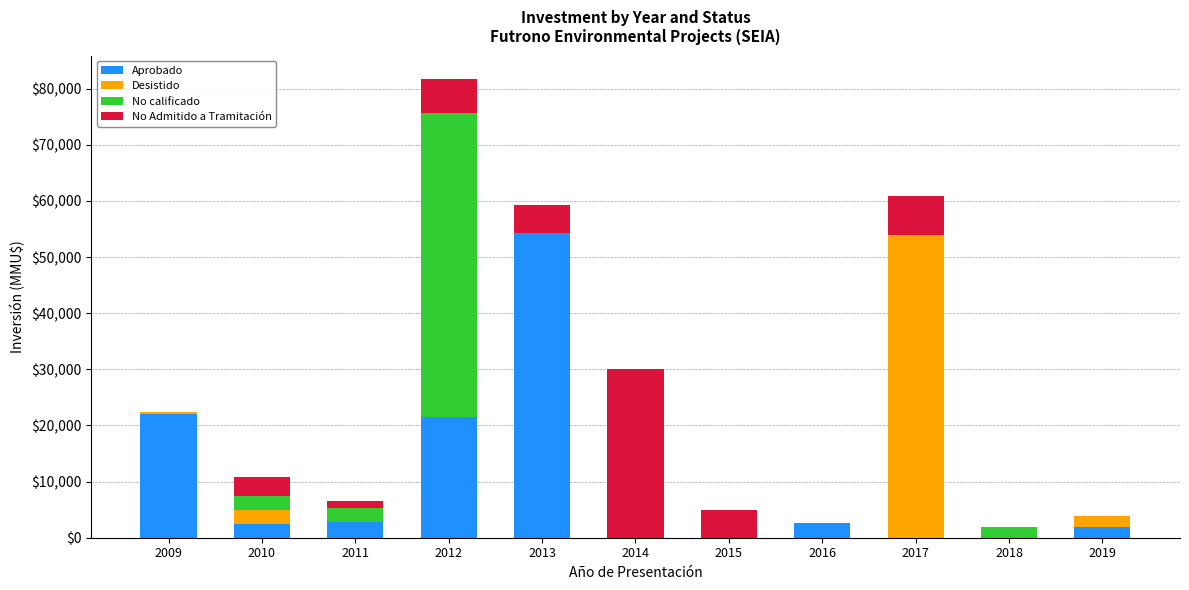

At which category is the sum across all series the highest?

2012